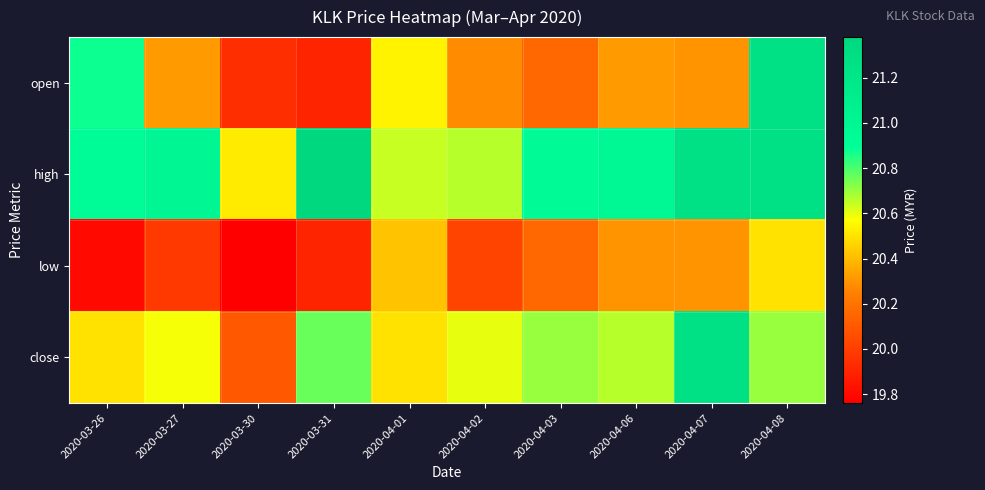

Count the number of data series in this chart.

4